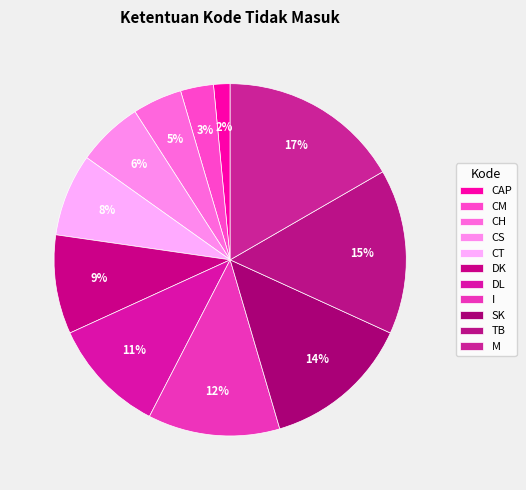

True or false: CT accounts for 21% of the total.

False